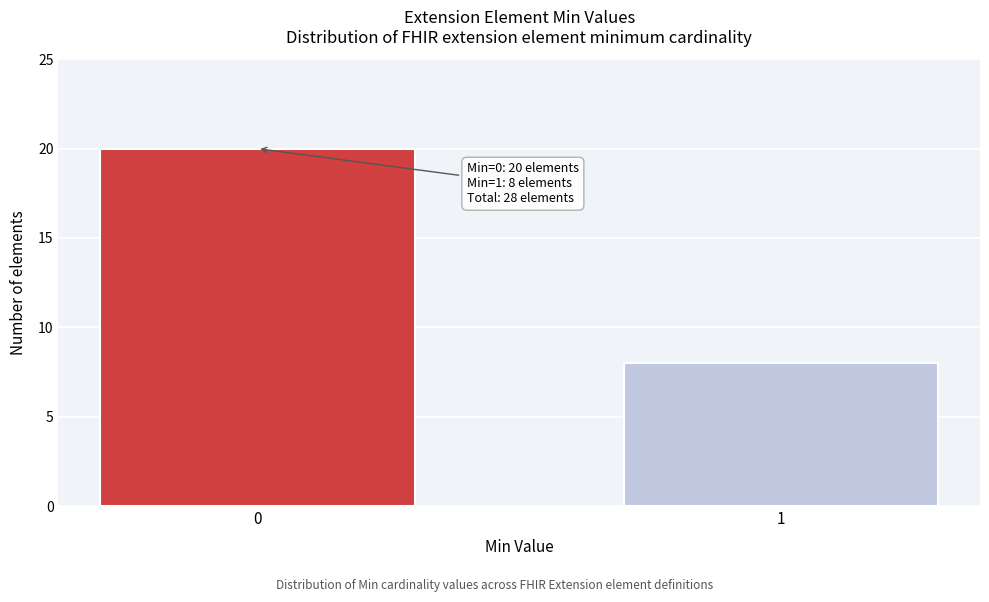

Reading left to right, extract all data points from this chart.

20	8